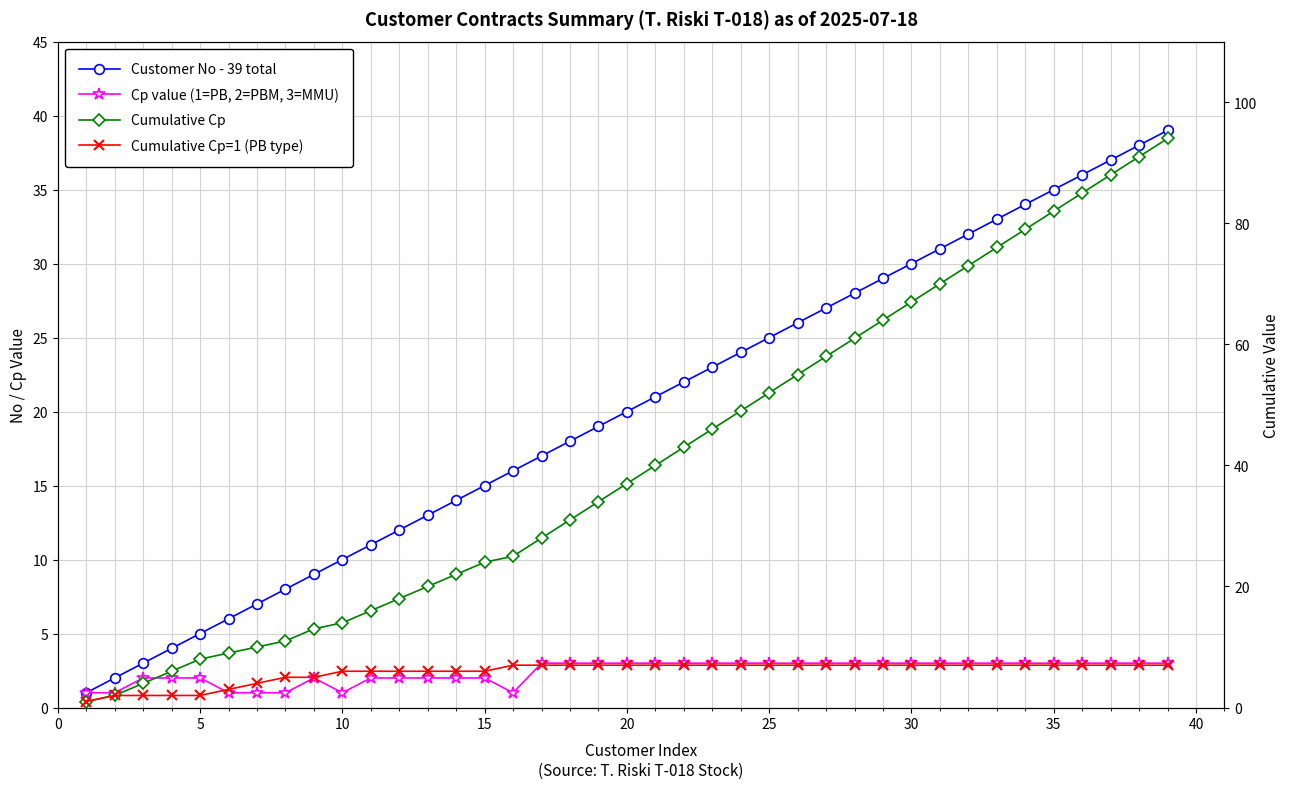

Does the chart have visible grid lines?

Yes